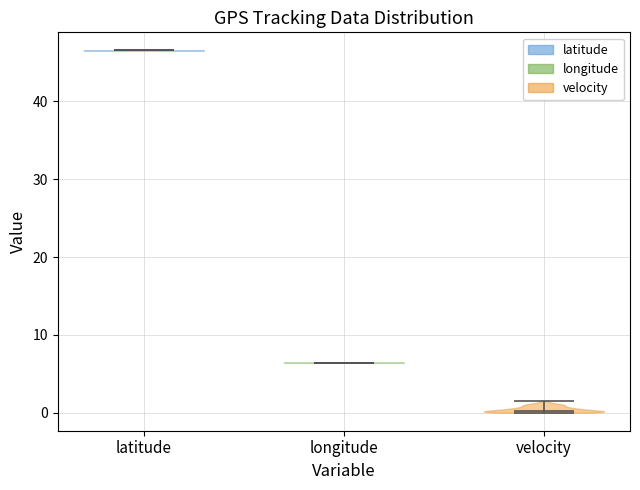

Where does the median line of the violin for longitude sit on the y-axis? The values are not printed on the chart, so give them approximately, as read against the axis.

6